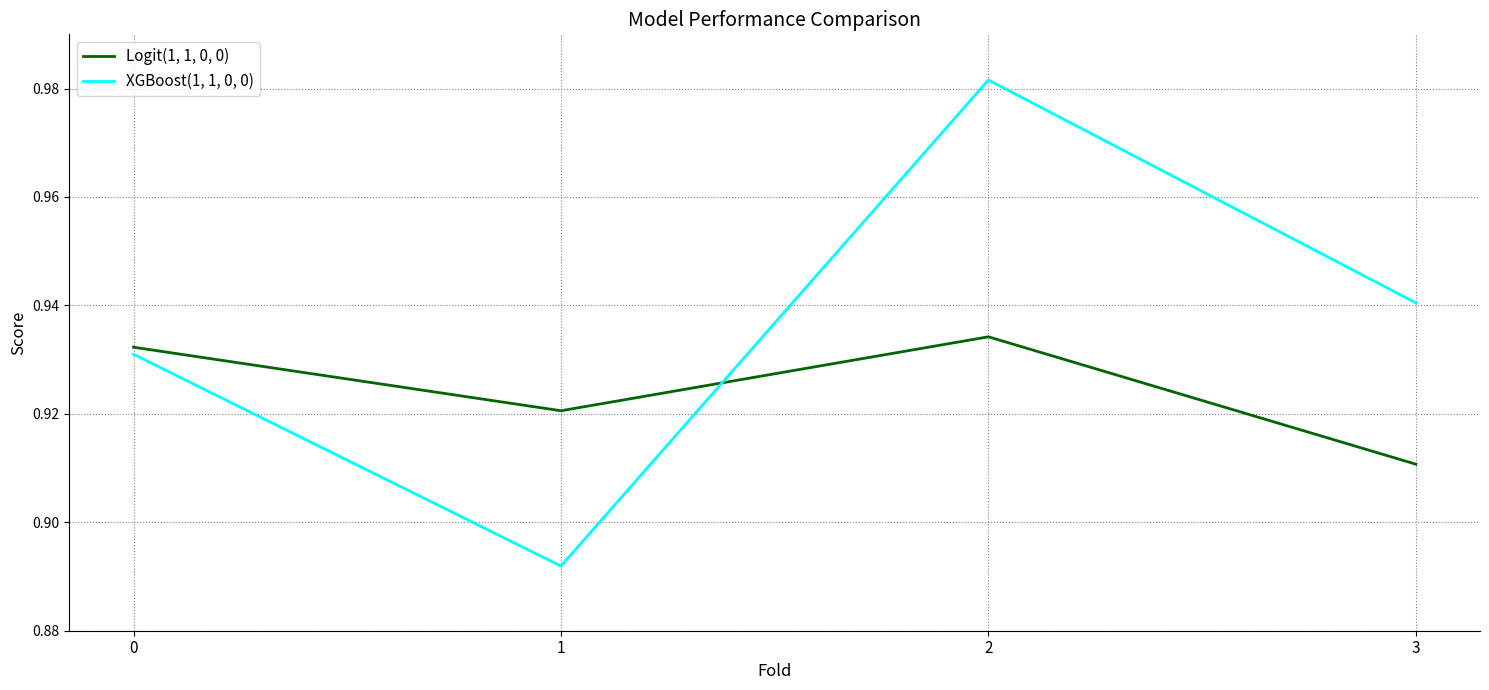

Which series has the widest spread of values?

XGBoost(1, 1, 0, 0)